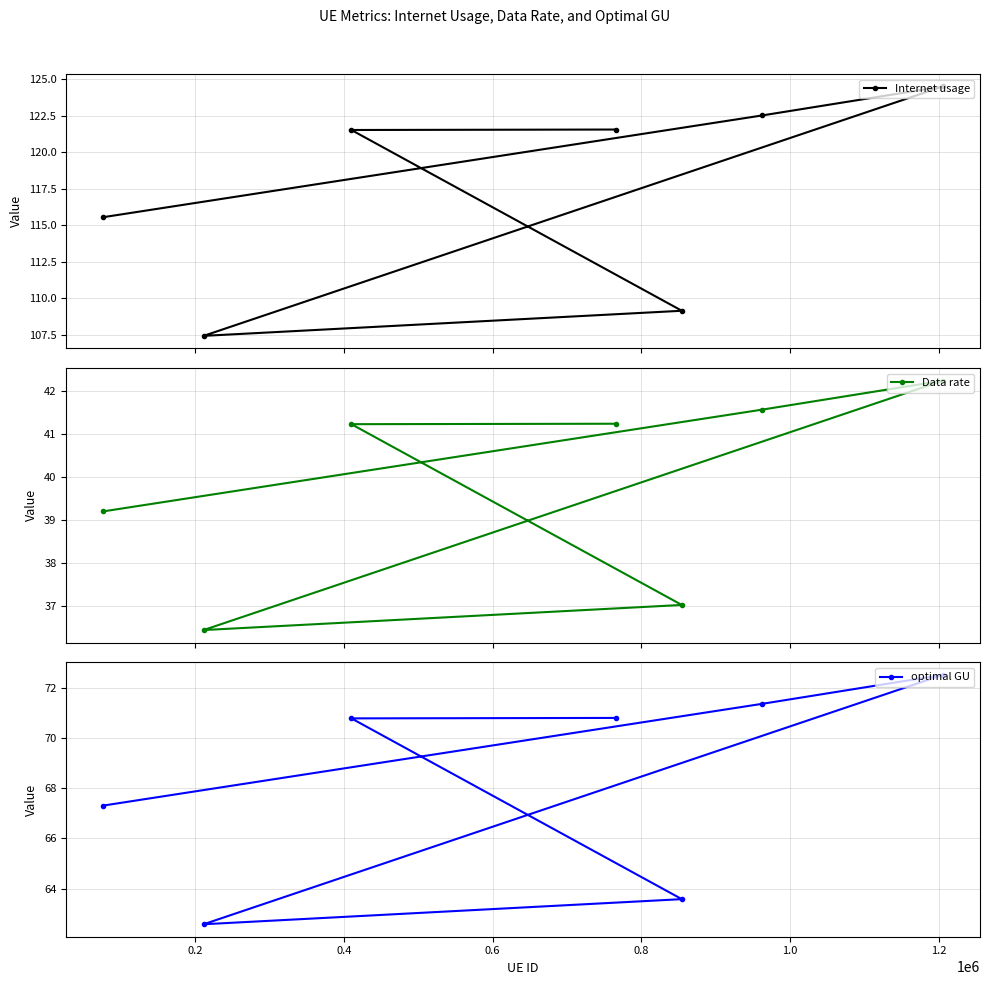

What is the value of the Internet usage point at the 4th from the left?

121.5